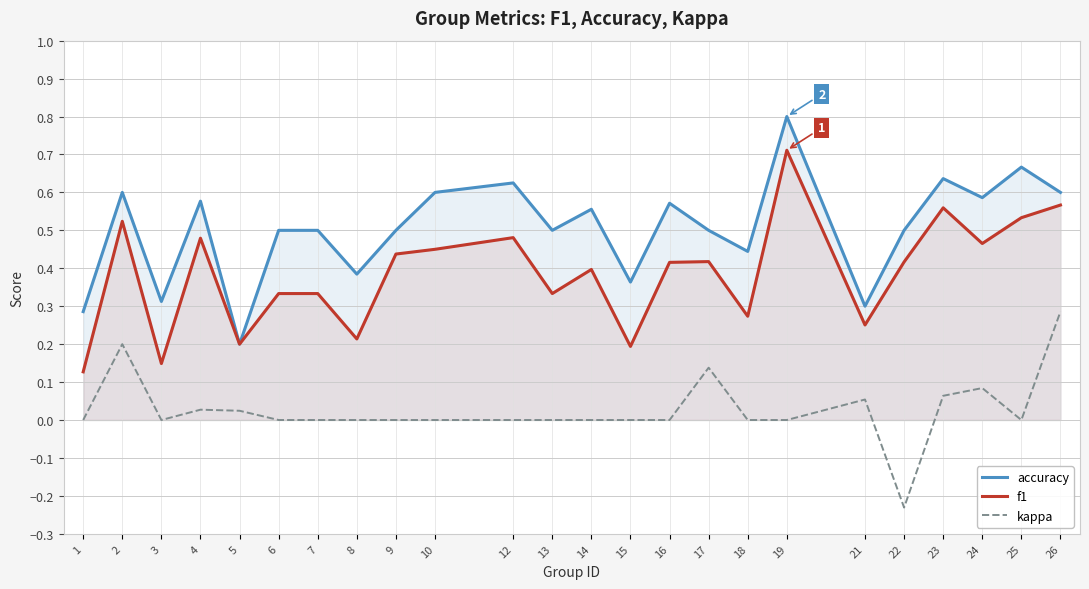

What is the value of the accuracy point at the 15th from the left?

0.6